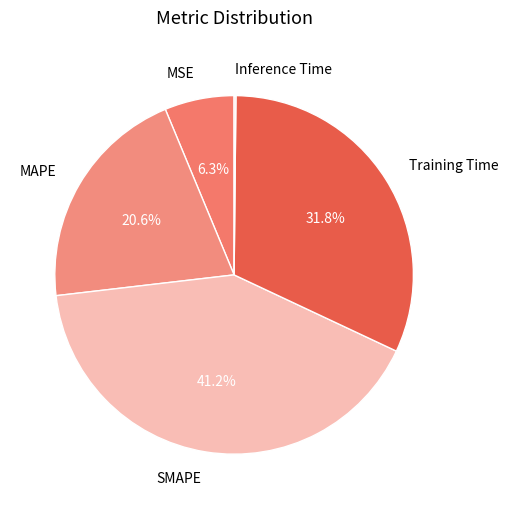

Which category has the biggest portion of the pie?

SMAPE